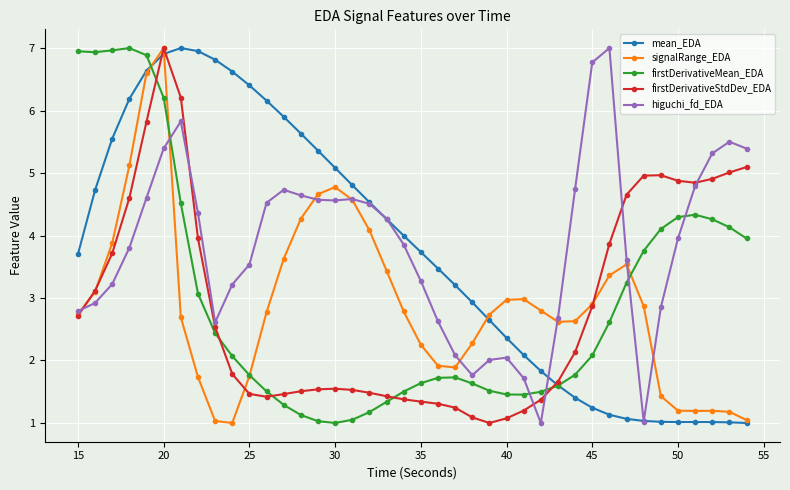

How many lines are shown in the chart?

5